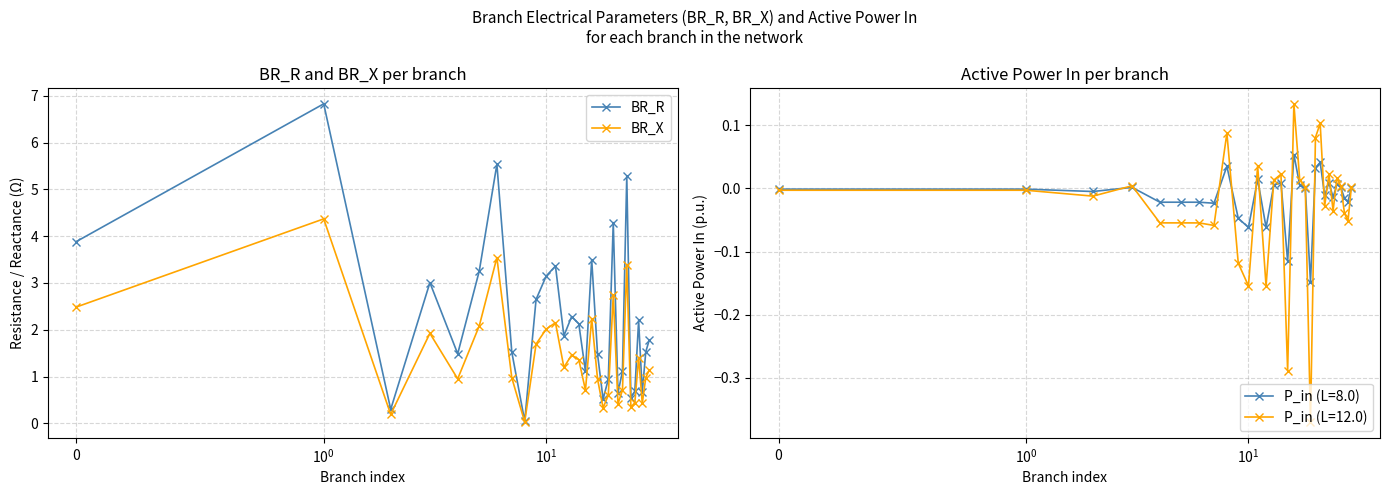

What is the difference between the highest and lowest values at 27?

0.2